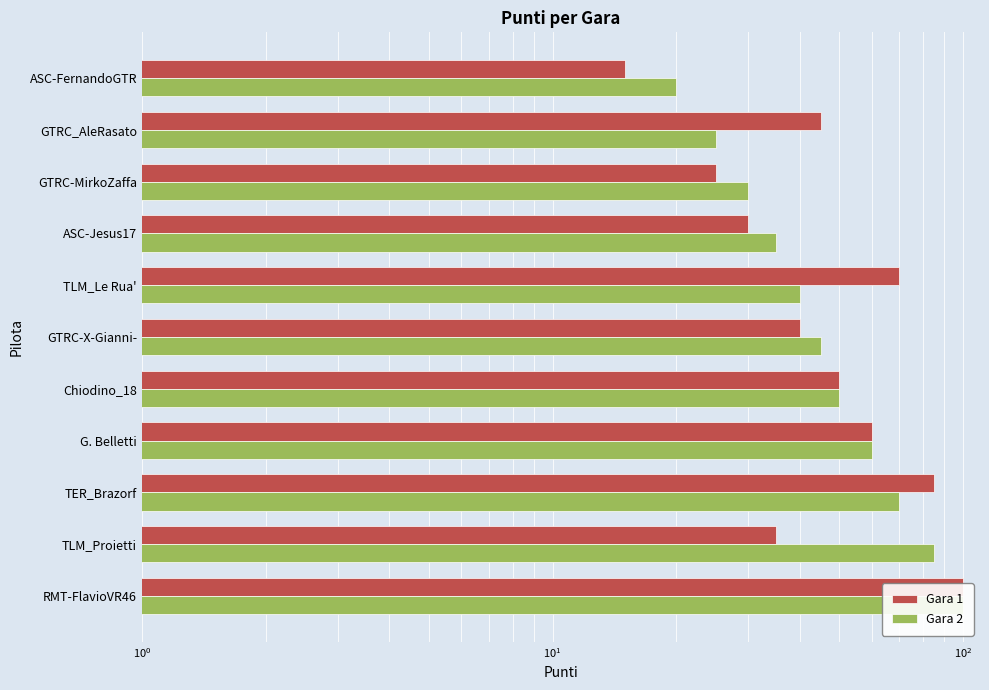

What is the minimum value for Gara 2?

20